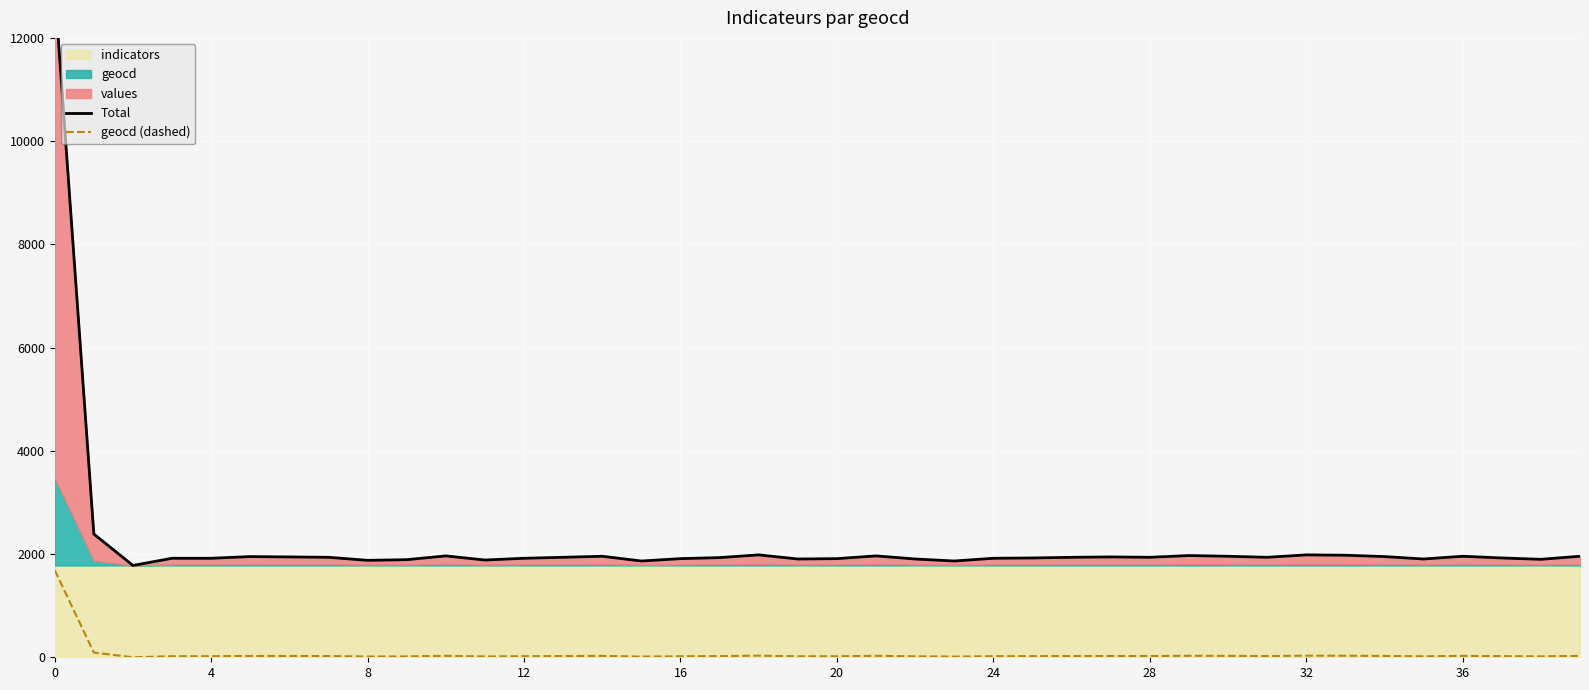

What is the average value of the geocd (dashed) series?

66